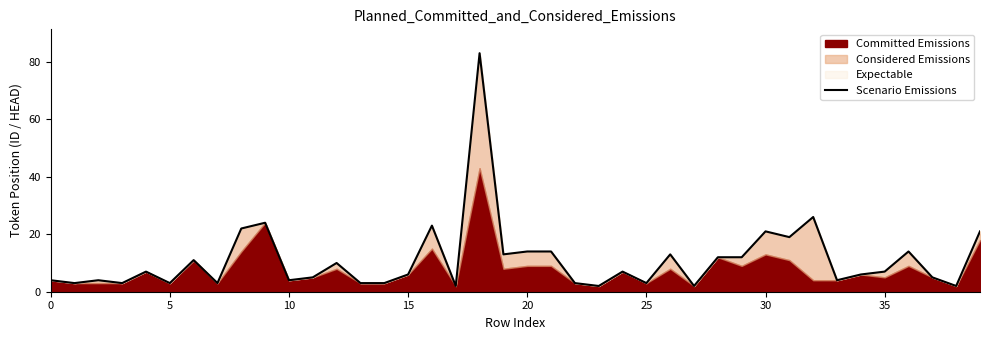

What is the smallest value displayed?

2